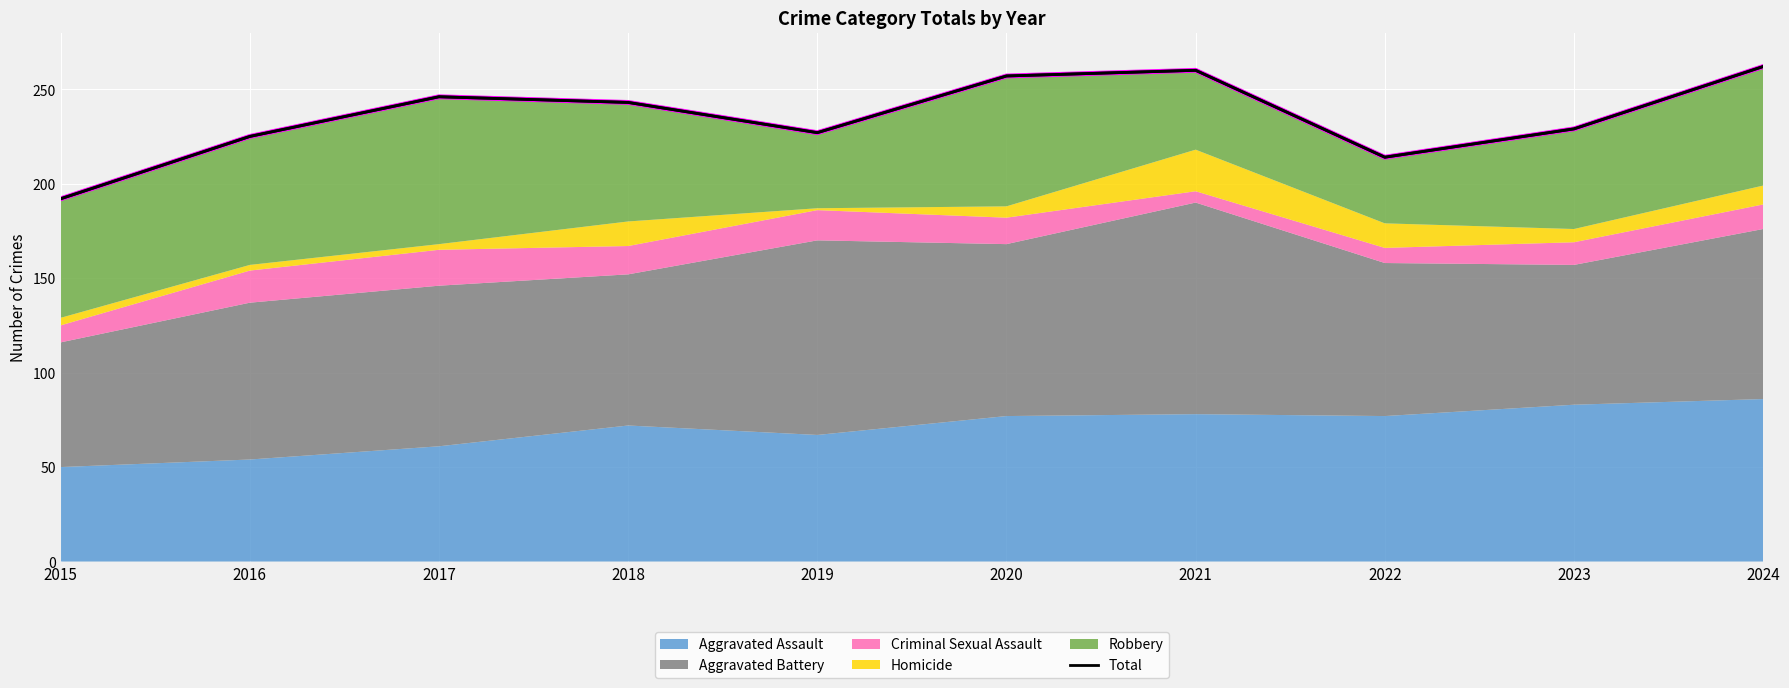

Reading left to right, list all the values displayed in this chart.

2015=192	2016=225	2017=246	2018=243	2019=227	2020=257	2021=260	2022=214	2023=229	2024=262